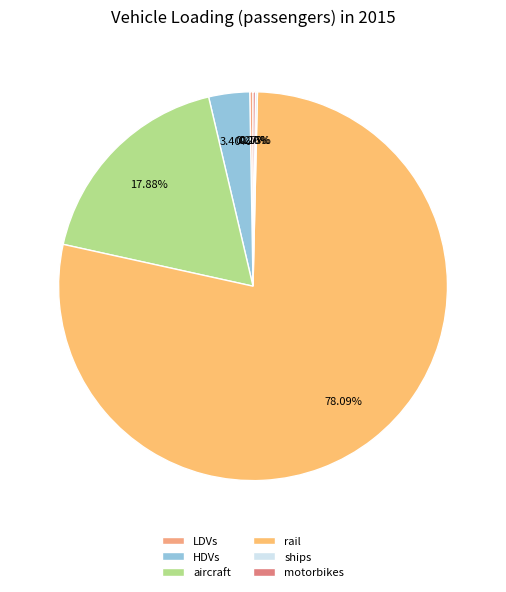

Rank the categories by value from lowest to highest.

ships, motorbikes, LDVs, HDVs, aircraft, rail